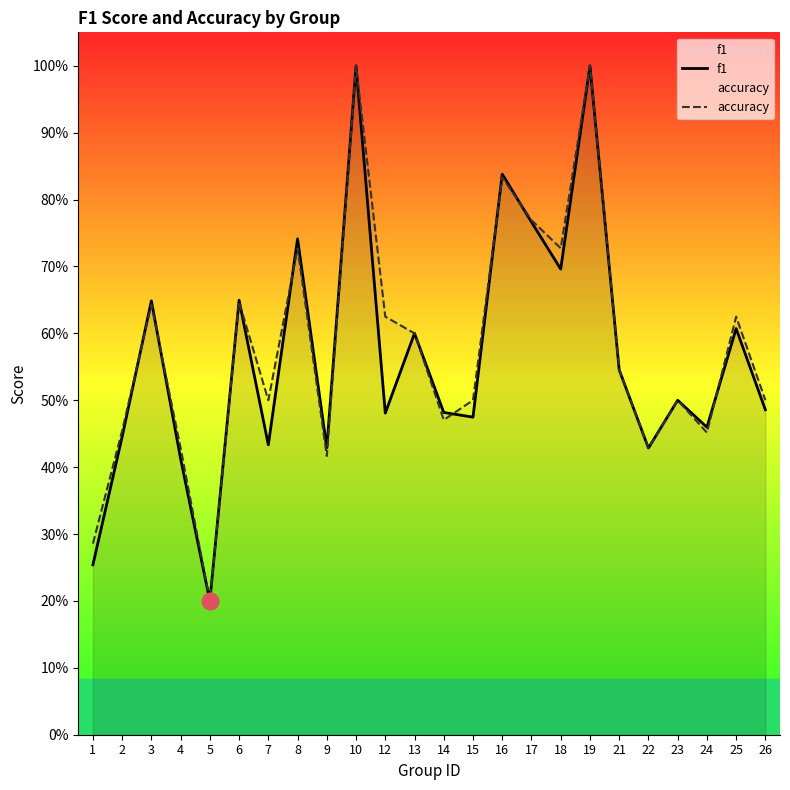

List the series in order of their overall mean, highest first.

accuracy, f1